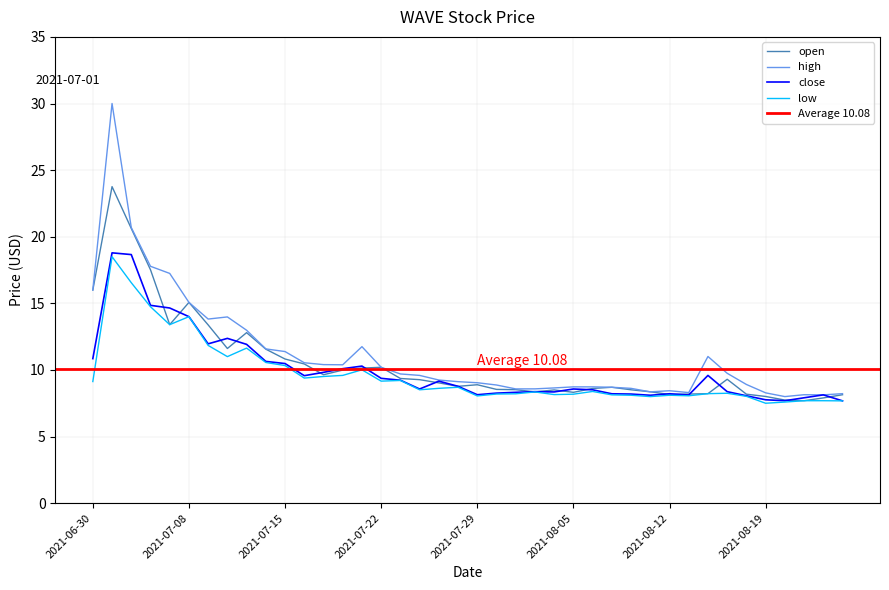

How many intersections are there between close and open?

17